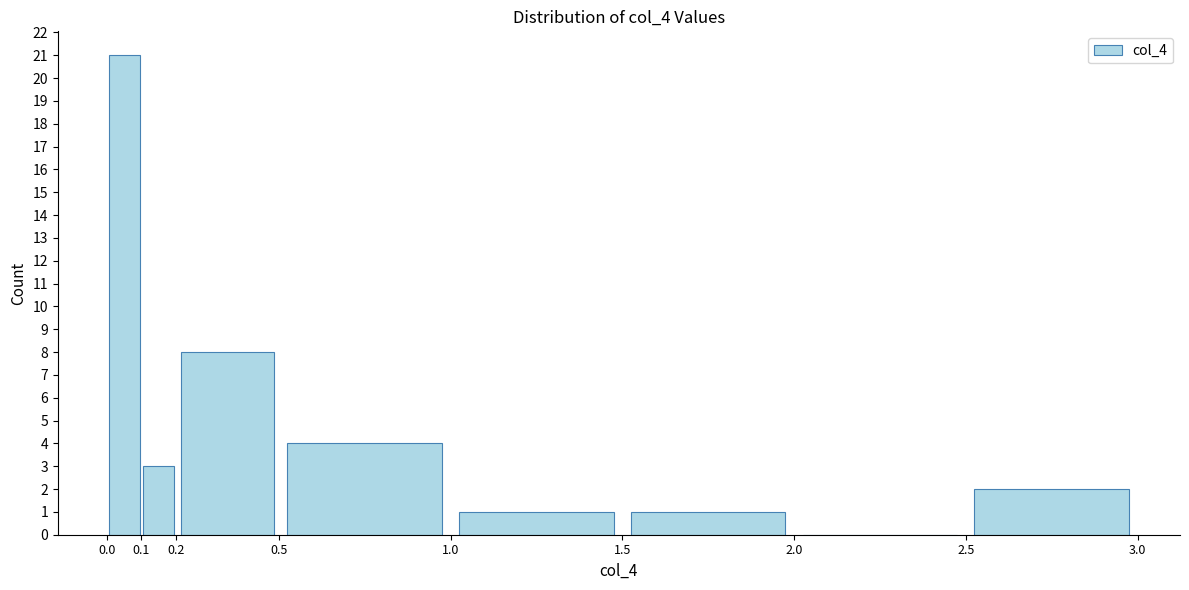

Which range on the x-axis has the tallest bar?

0.0 to 0.1